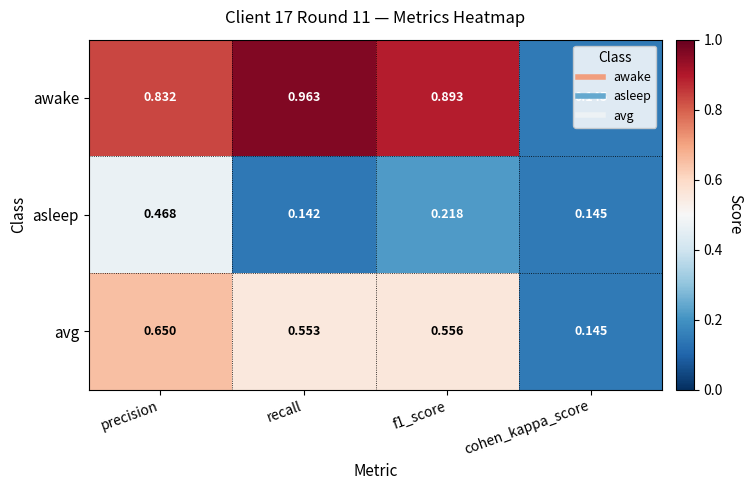

Rank the series by their maximum value, from highest to lowest.

awake, avg, asleep